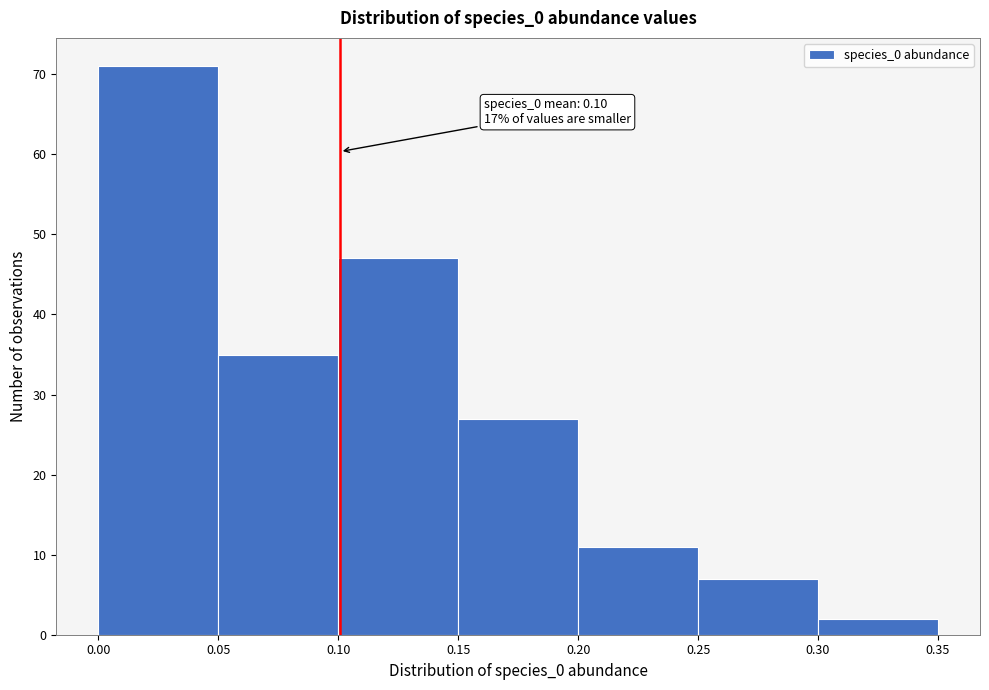

Which range on the x-axis has the tallest bar?

0.00 to 0.05